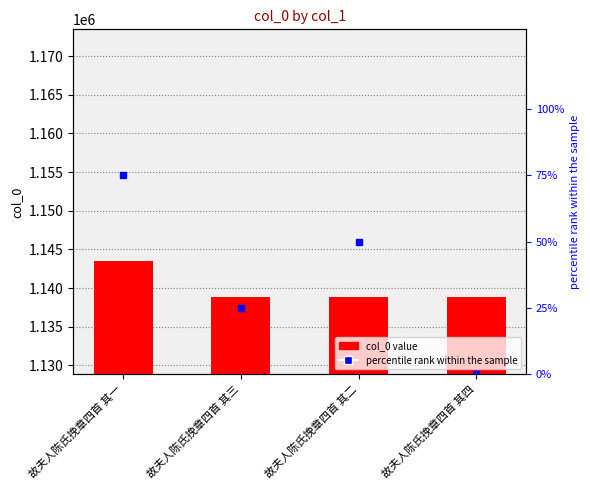

At which category does the chart reach its peak across all series?

故夫人陈氏挽章四首 其一